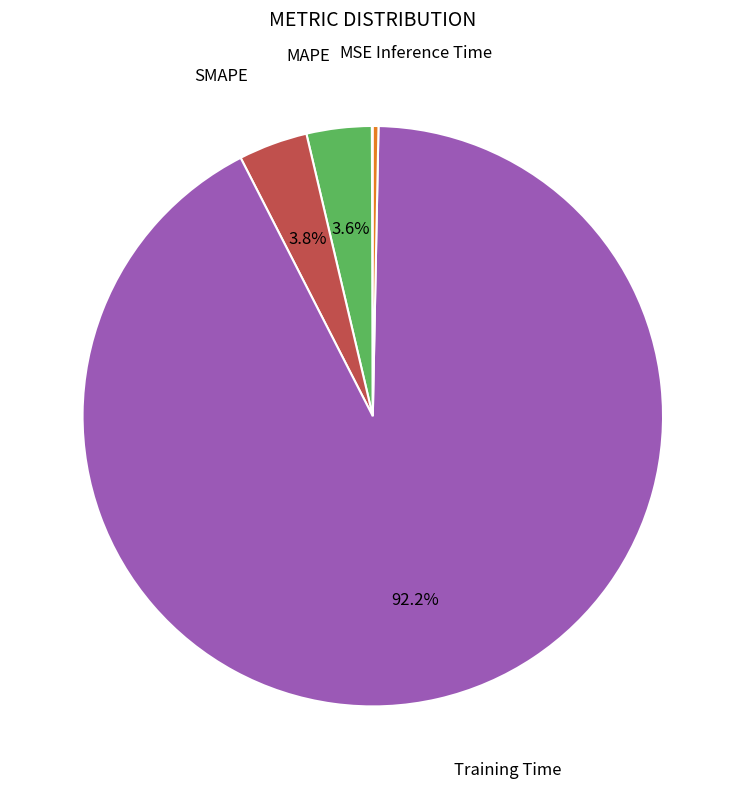

Is there a majority slice in this chart?

Yes